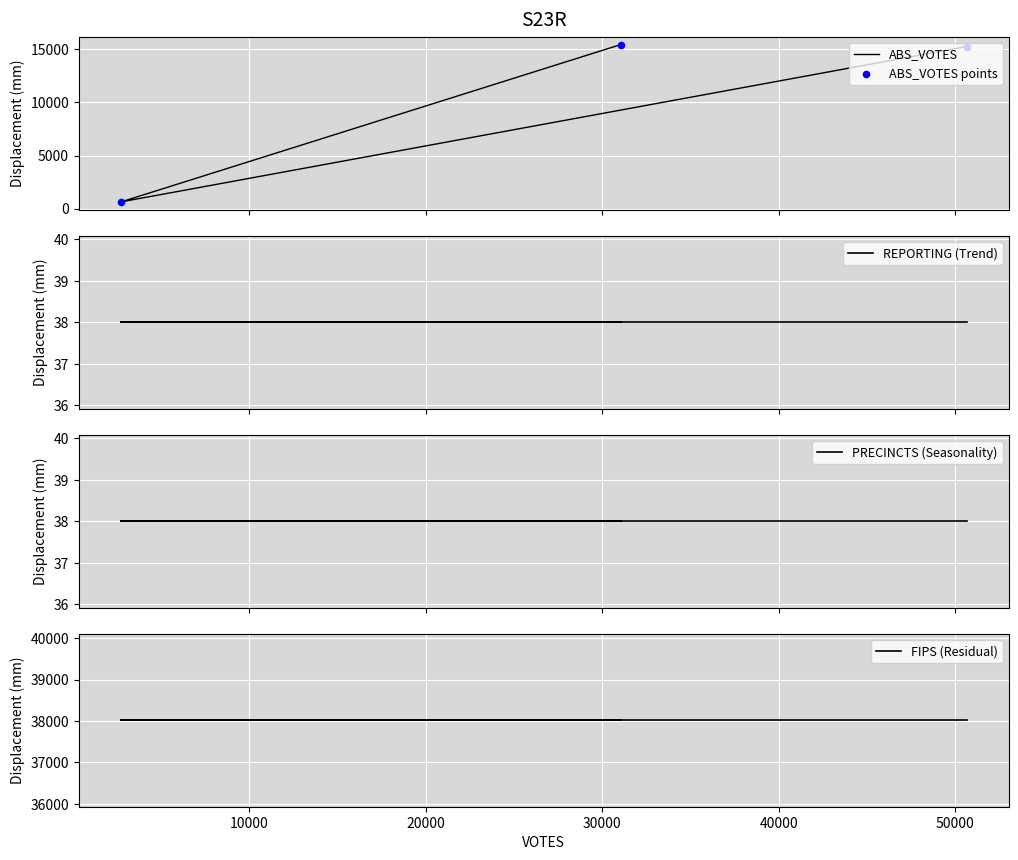

At how many categories does at least one series exceed 8246?

3